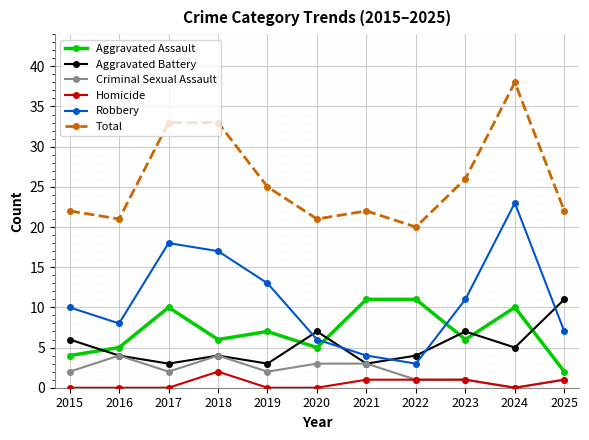

What is the value of the Robbery point at the 9th from the left?

11